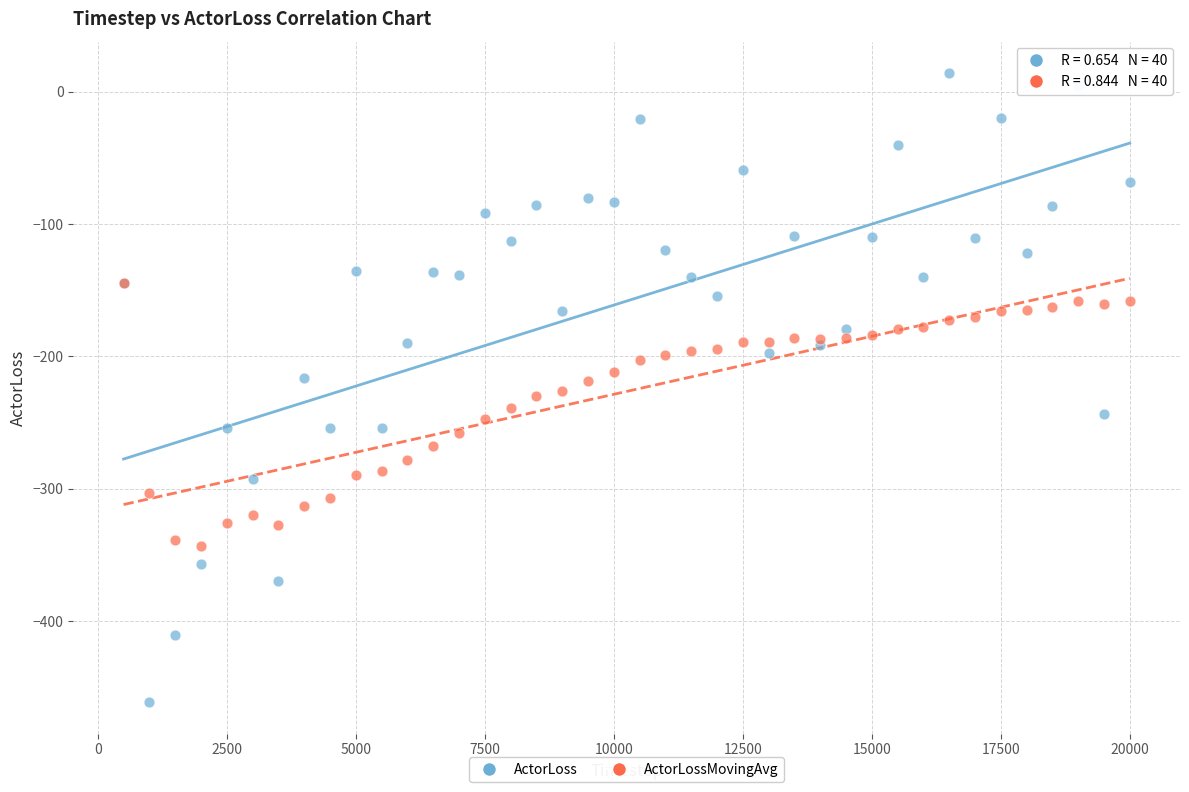

What are all the series names shown in the legend?

ActorLoss, ActorLossMovingAvg